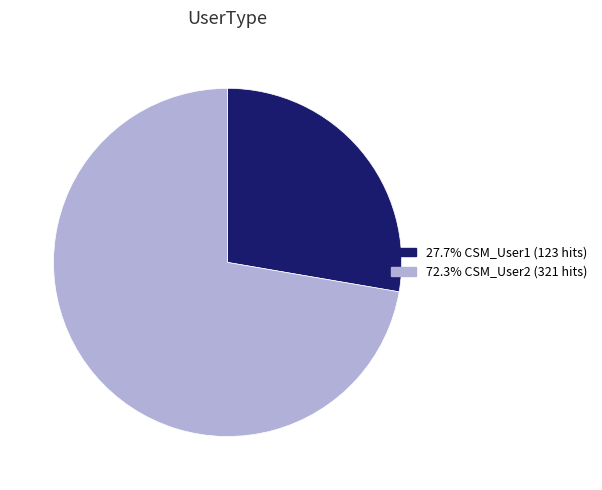

Approximately how many times larger is the value at 72.3% CSM_User2 (321 hits) compared to 27.7% CSM_User1 (123 hits)?

2.6